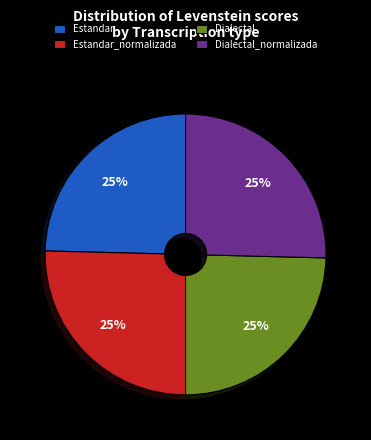

To the nearest percent, what is the combined percentage of Dialectal and Estandar_normalizada?

50%